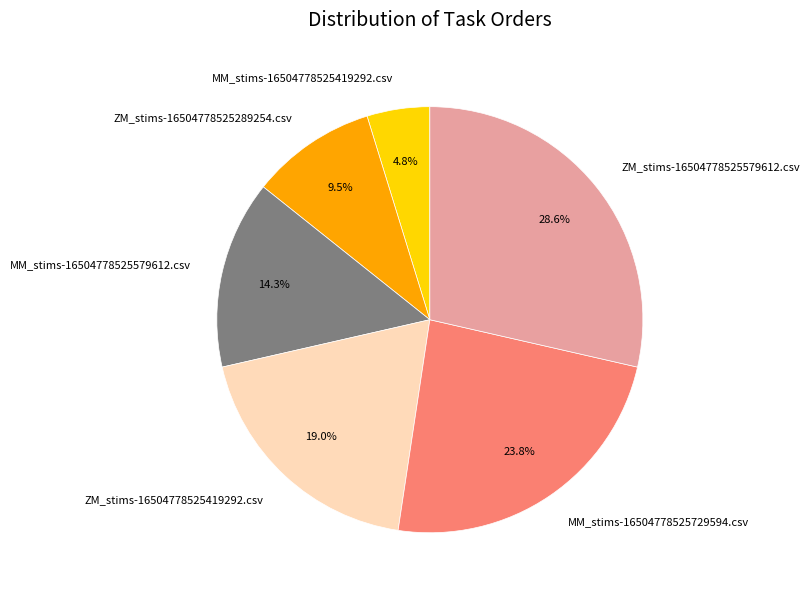

The MM_stims-16504778525729594.csv slice represents 36% of the pie. True or false?

False